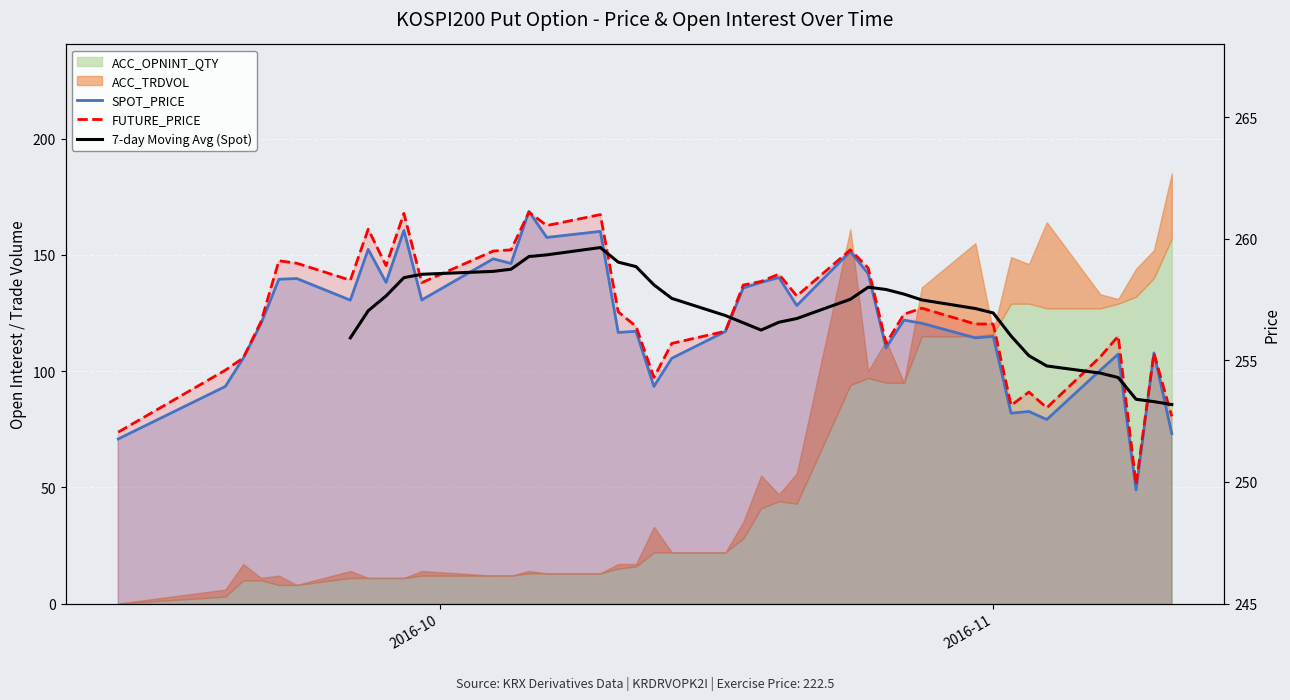

What is the difference between the SPOT_PRICE values at 2016-09-20 and 2016-11-10?

0.2